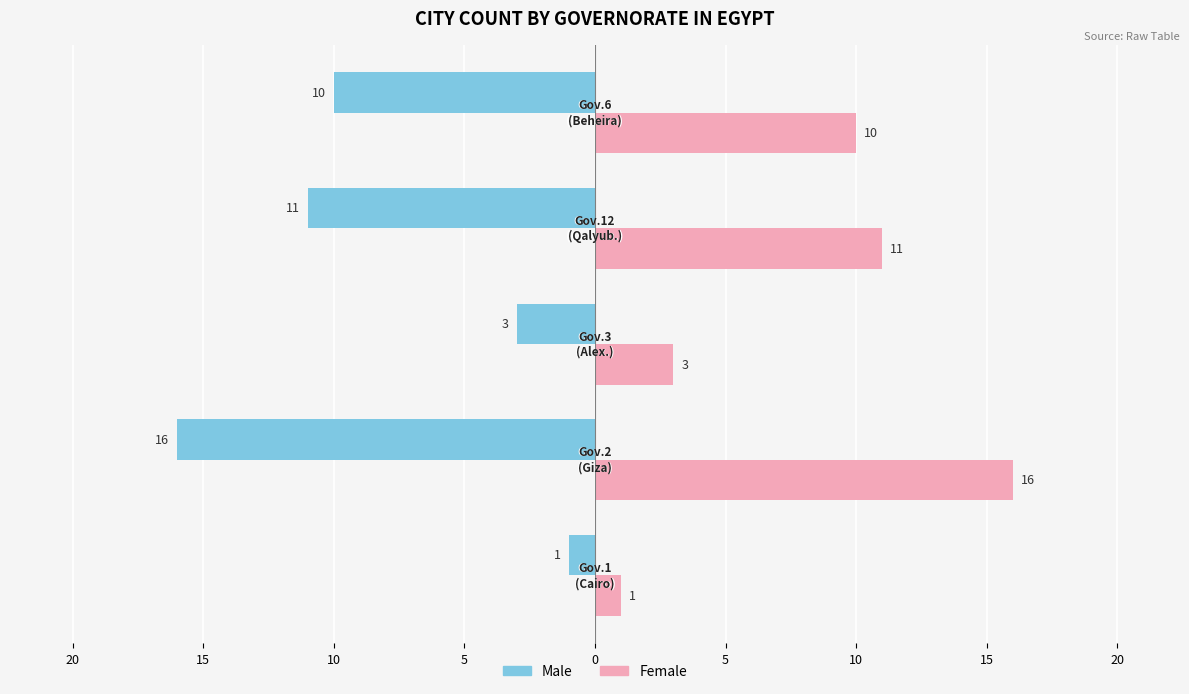

What are all the series names shown in the legend?

Male, Female